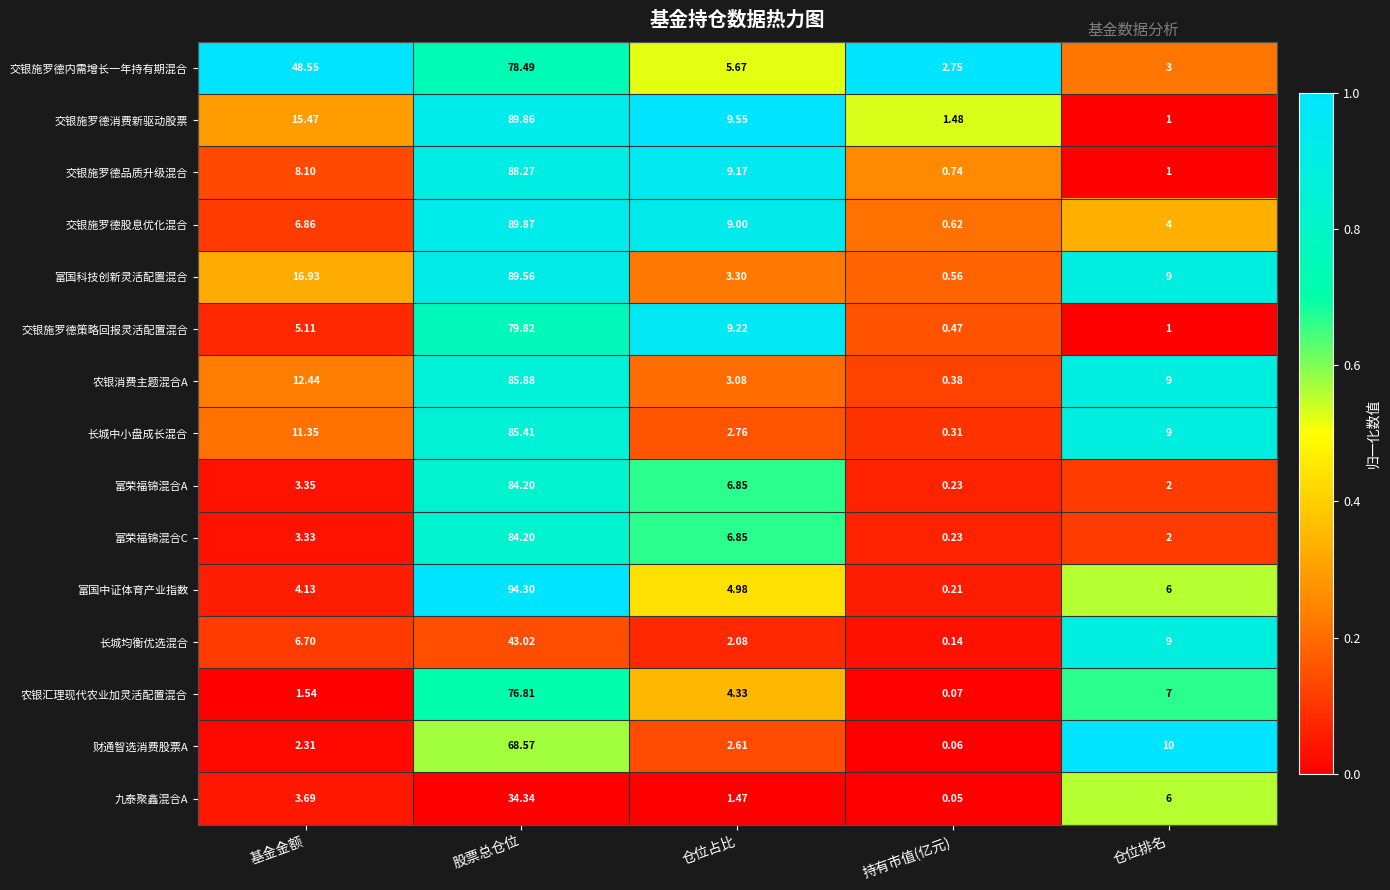

List the labels in order of 长城中小盘成长混合 value, smallest first.

持有市值(亿元), 仓位占比, 仓位排名, 基金金额, 股票总仓位